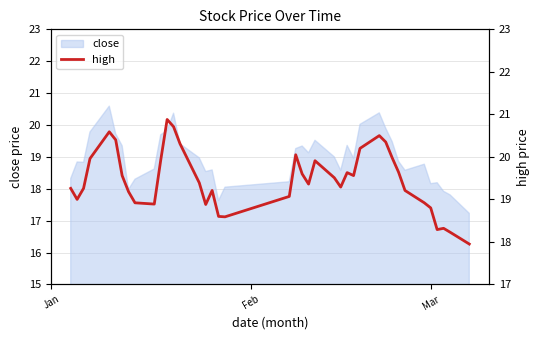

What is the maximum value for close?

20.6